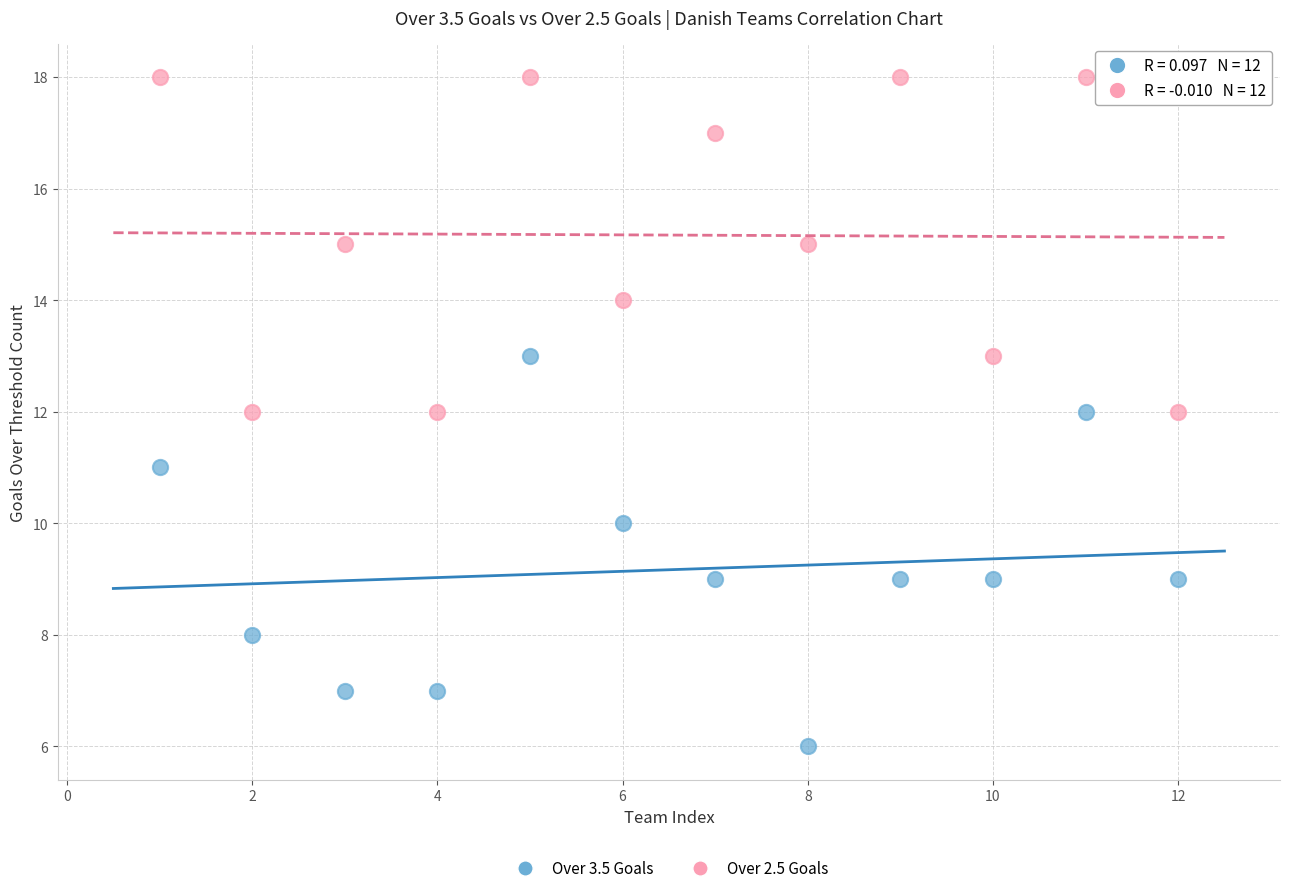

Across all data points, what is the range of Y values (max minus min)?

12